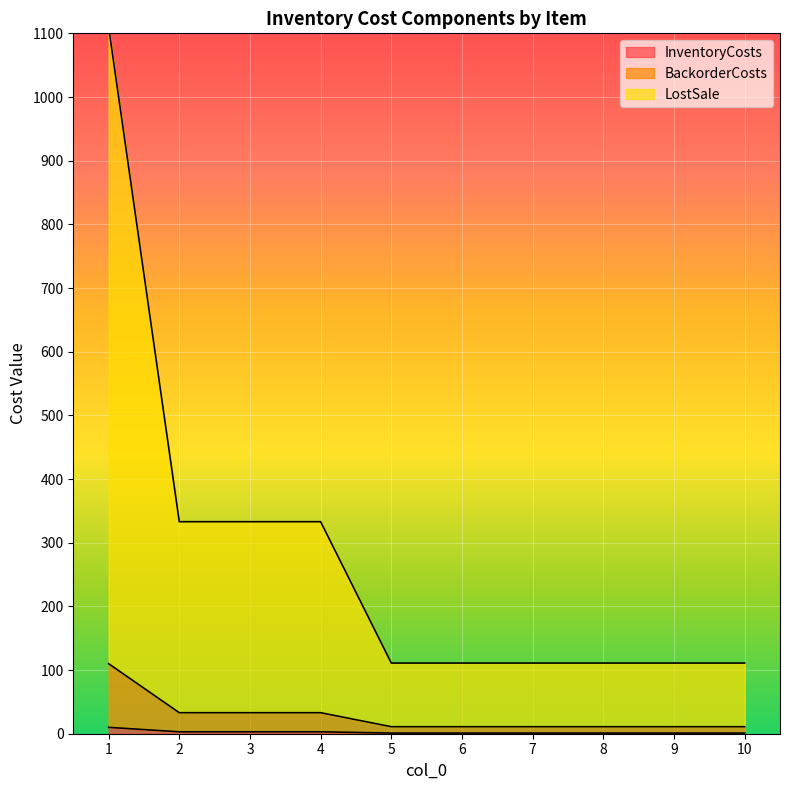

What is the approximate value of LostSale at 2, to the nearest 50?

350